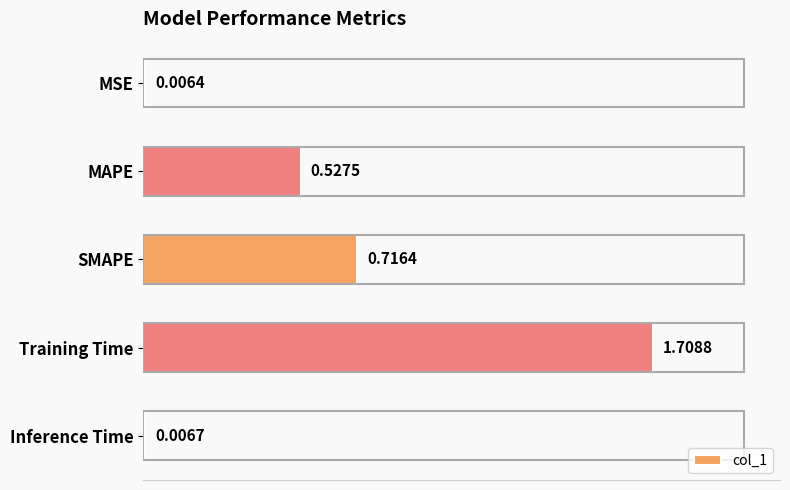

What is the sum of the values at SMAPE and Training Time?

2.4